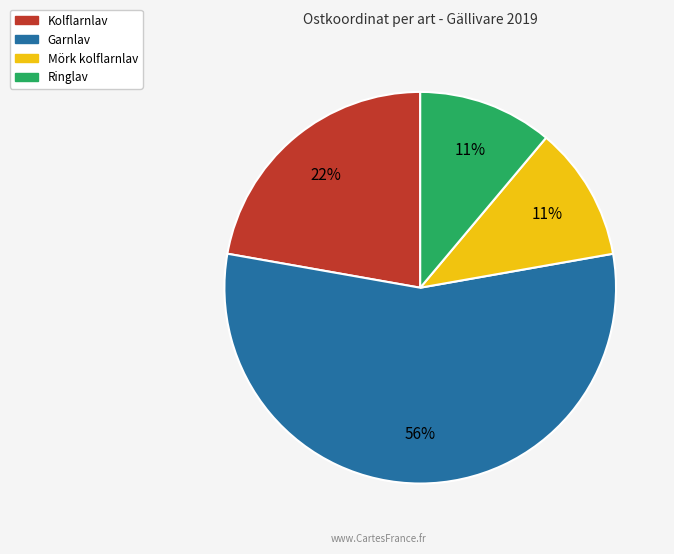

Is there any slice that represents more than half of the pie?

Yes